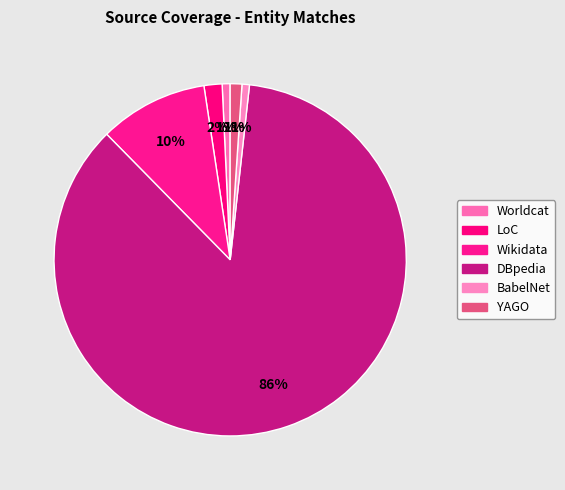

To the nearest percent, what percentage of the pie is YAGO?

1%